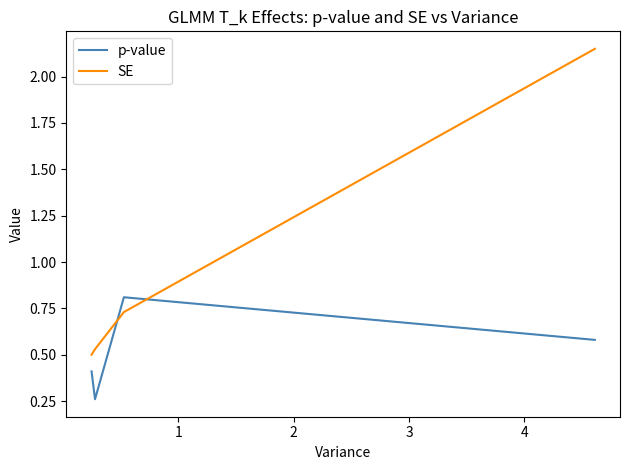

How many lines are shown in the chart?

2